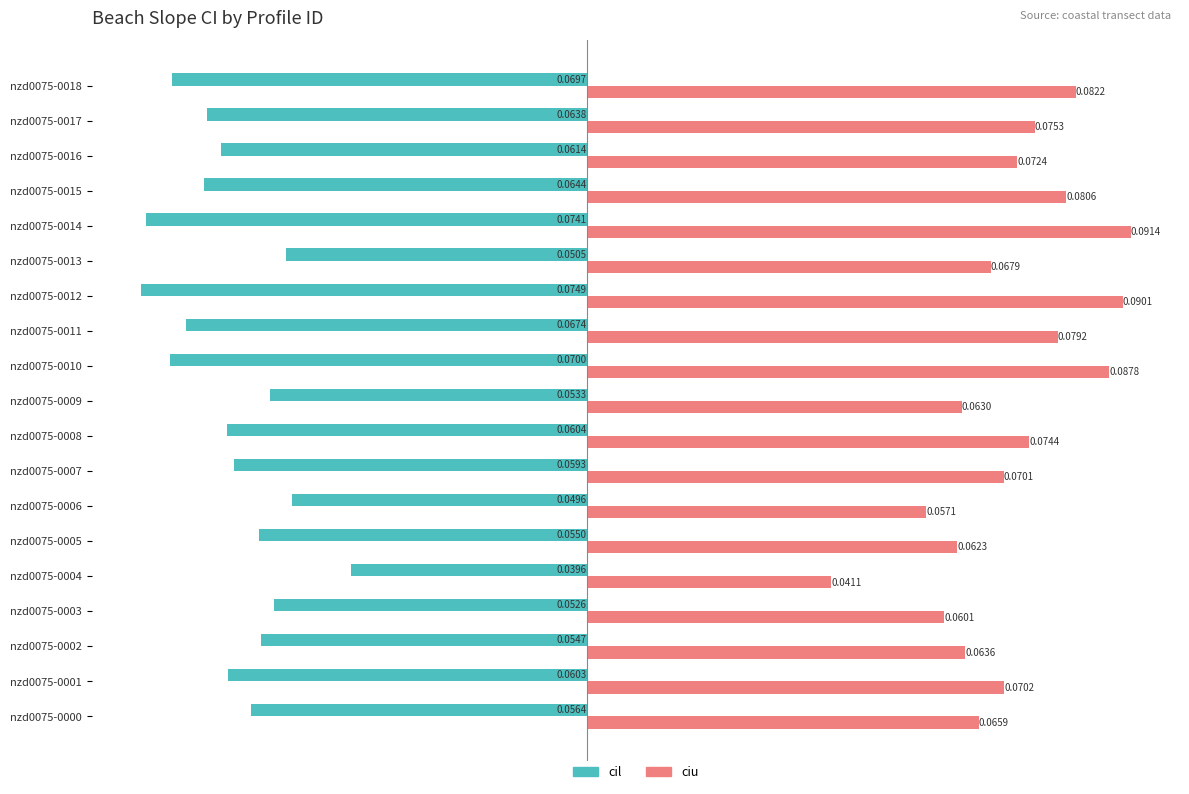

Between nzd0075-0001 and nzd0075-0002, which series saw the biggest shift?

ciu